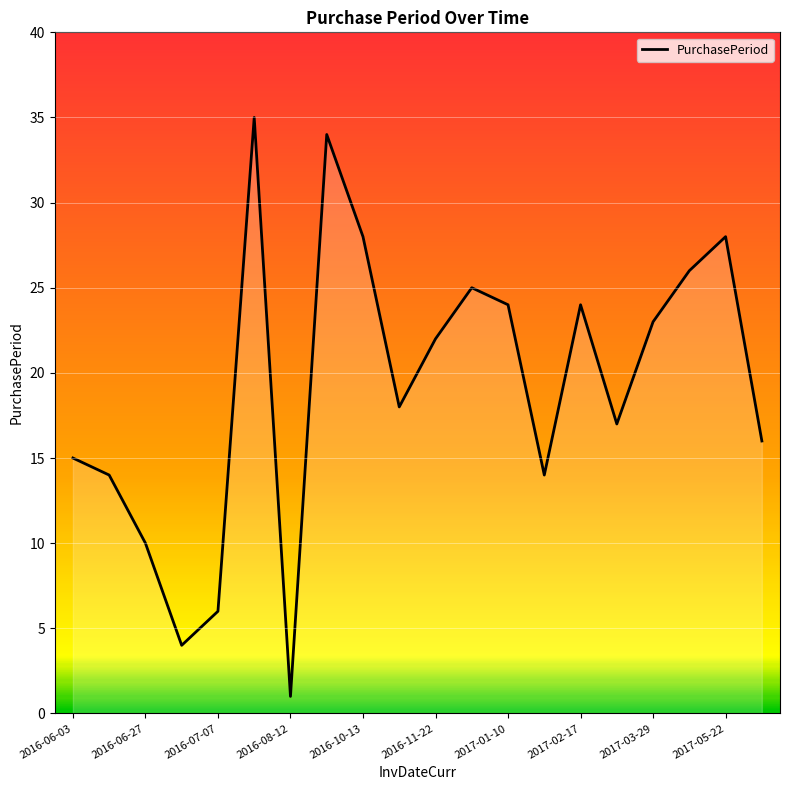

What is the difference between the maximum and minimum values?

34